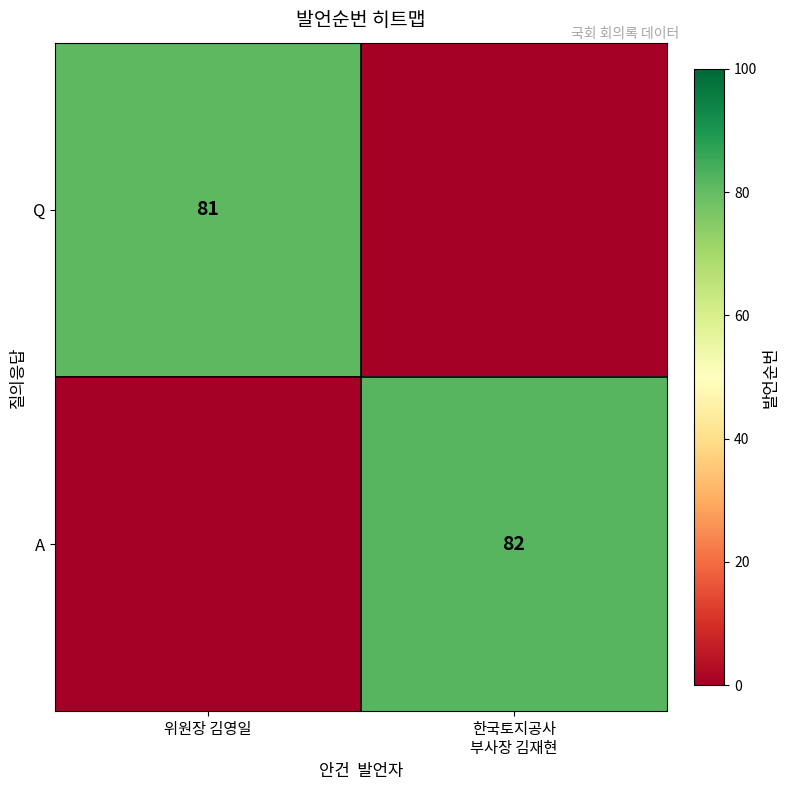

What is the difference between the maximum and minimum values in the Q series?

81